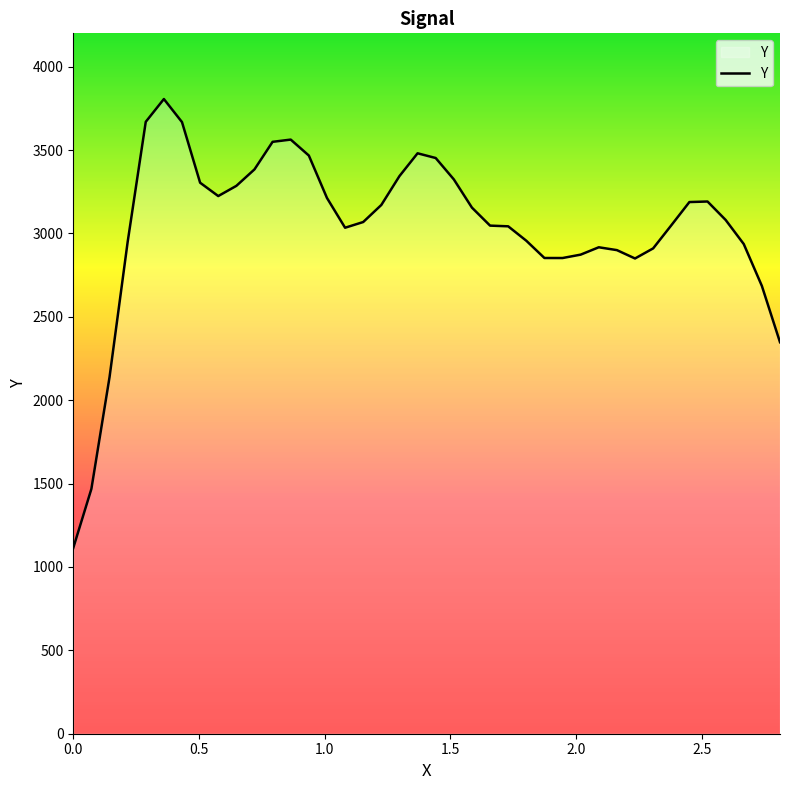

What is the maximum value shown in the chart?

3805.9